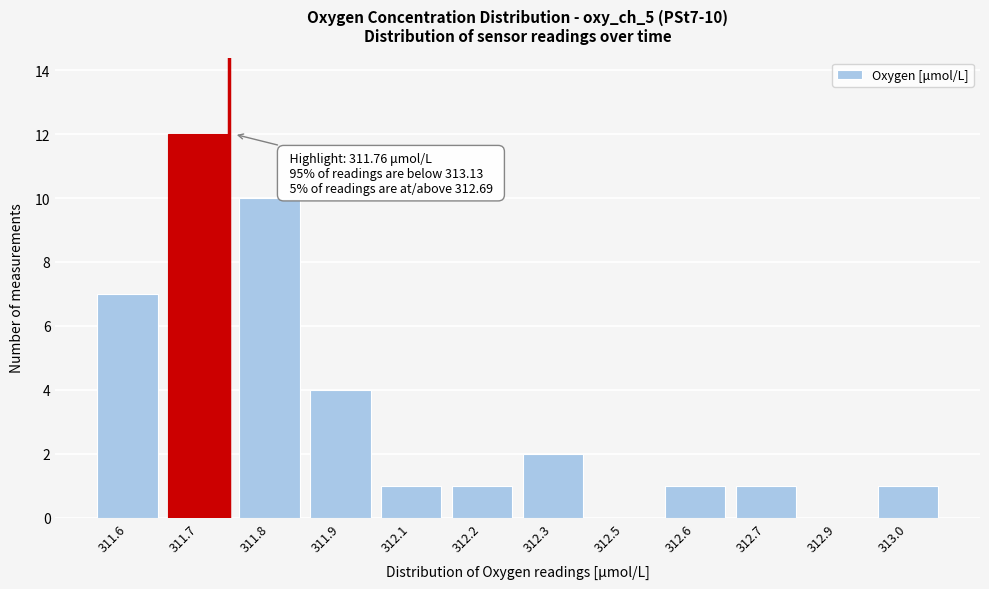

Reading left to right, what are all the values shown in this chart?

311.6=7	311.7=12	311.8=10	311.9=4	312.1=1	312.2=1	312.3=2	312.5=0	312.6=1	312.7=1	312.9=0	313.0=1